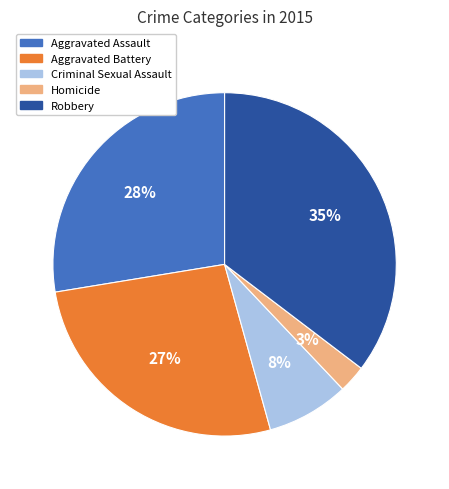

To the nearest percent, what percentage of the pie is Criminal Sexual Assault?

8%